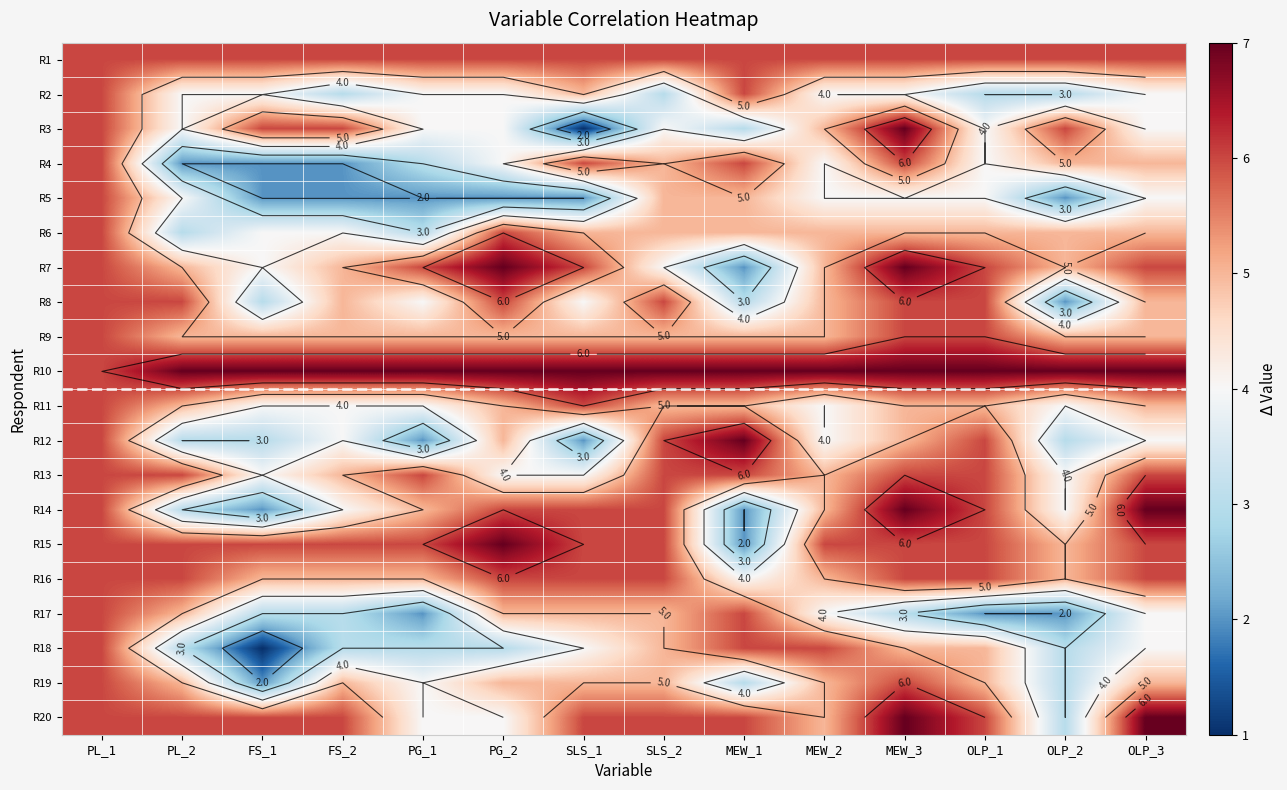

At how many categories does at least one series exceed 5?

14